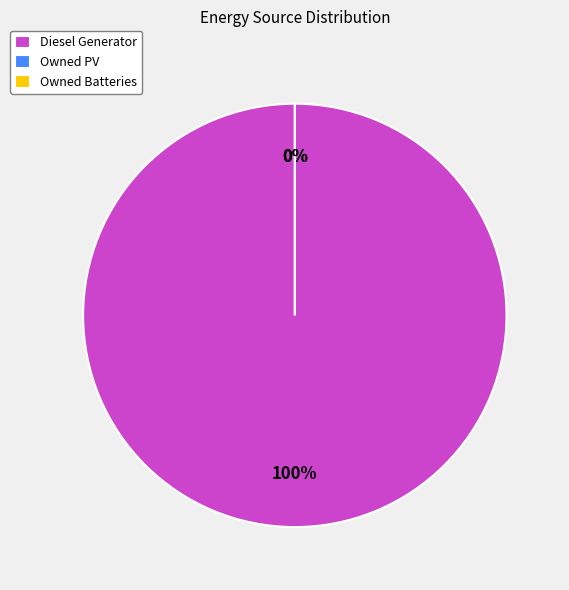

Is the sum of Owned Batteries and Diesel Generator greater than half?

Yes